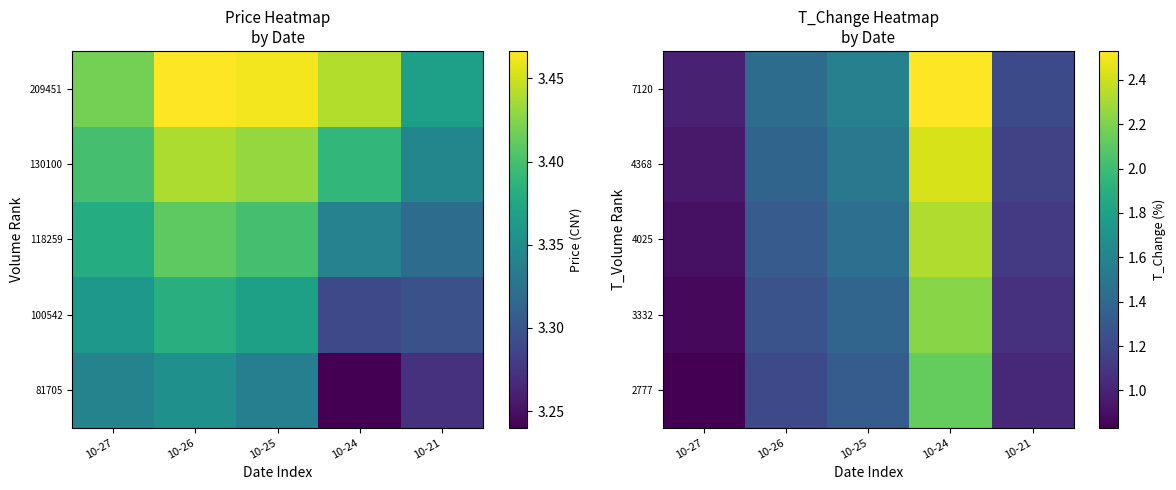

The value of 2777 at 10-24 is 2.1. True or false?

True